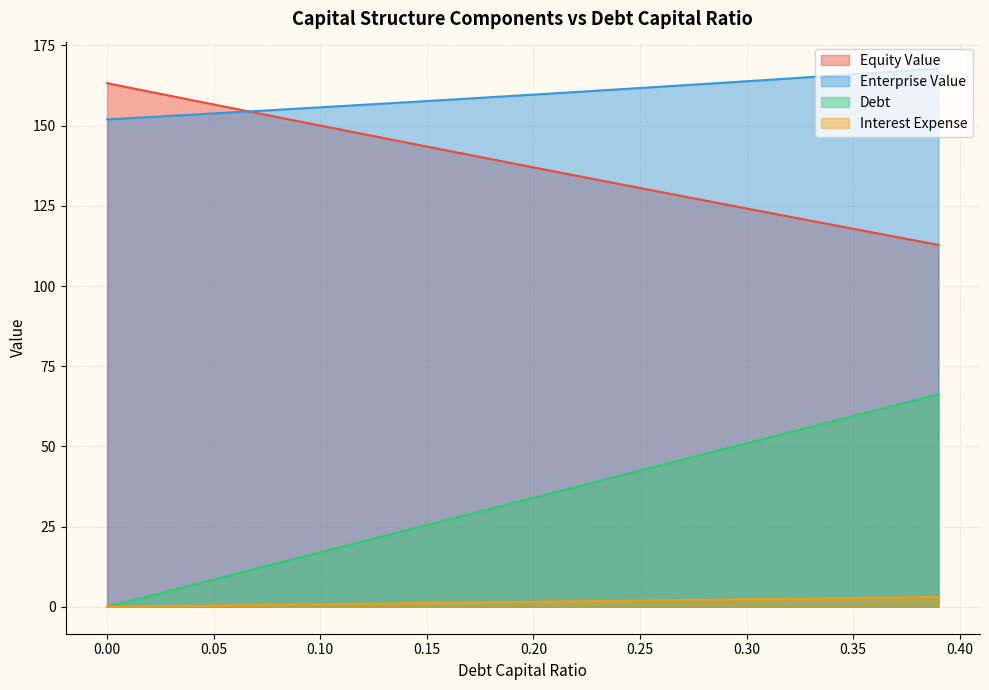

What is the difference between the second highest and second lowest values in the debt_capital series?

62.9